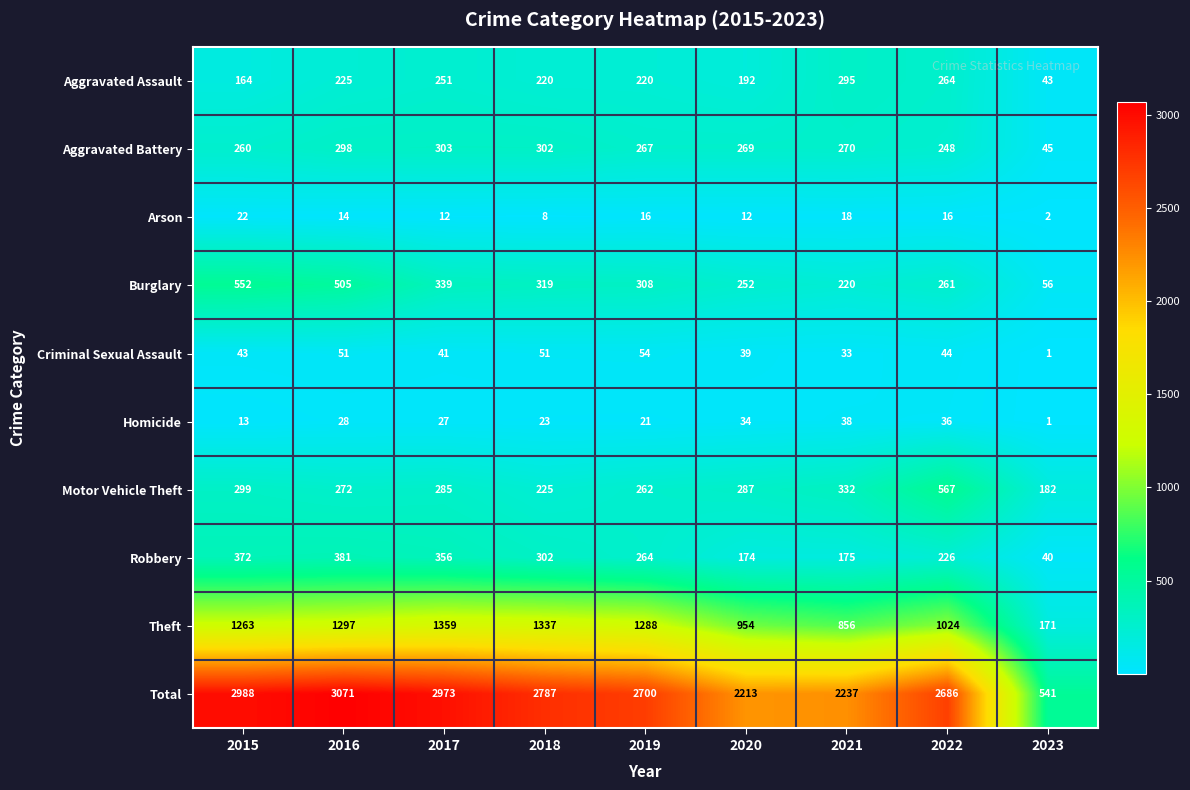

Which series has the largest range (max minus min)?

Total